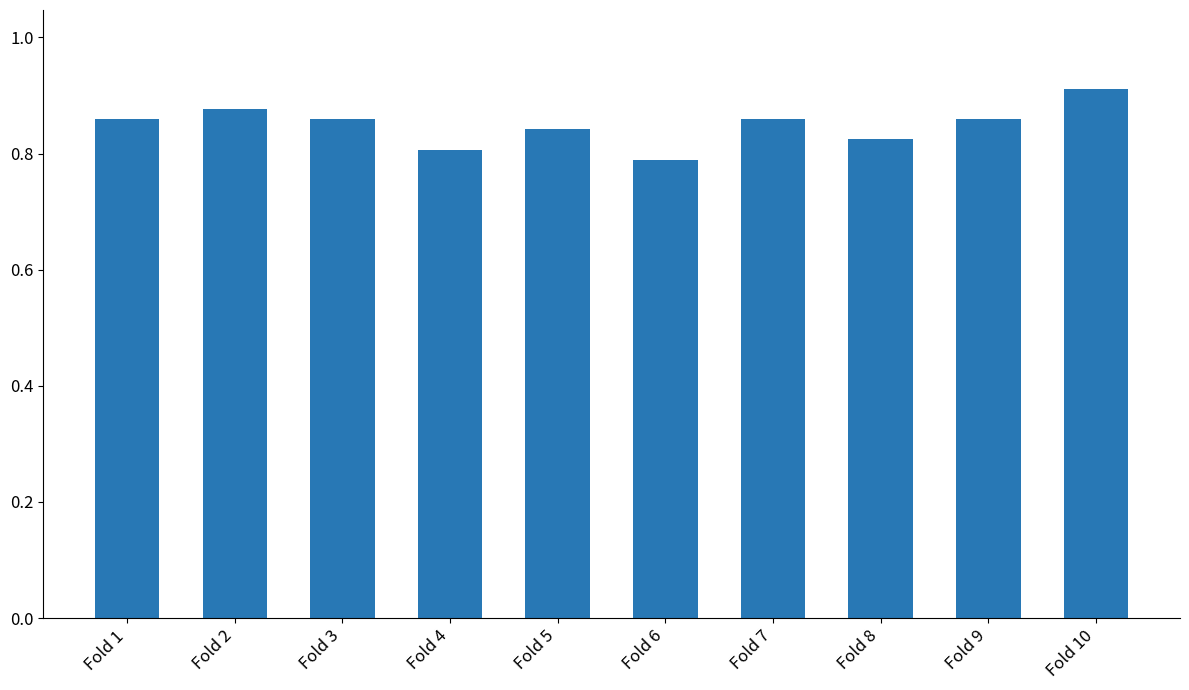

What is the change in value from Fold 7 to Fold 10?

+0.1